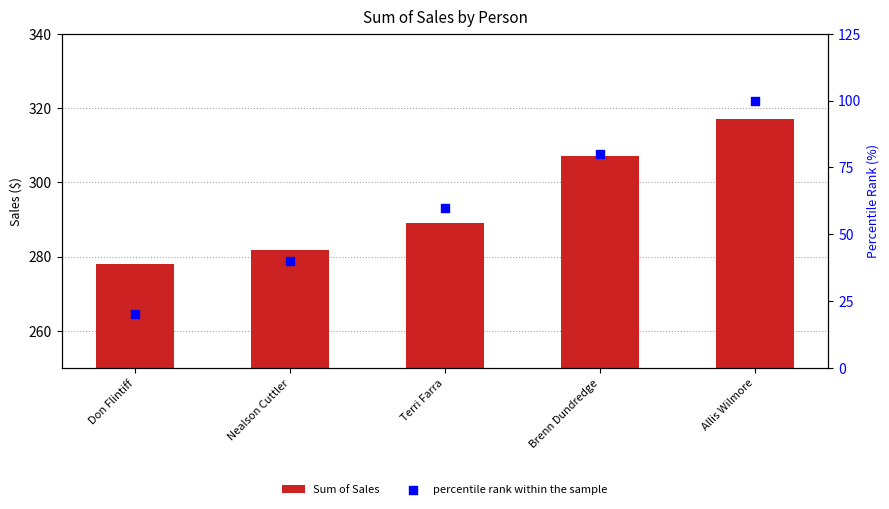

Which series has the largest total across all categories?

Sum of Sales